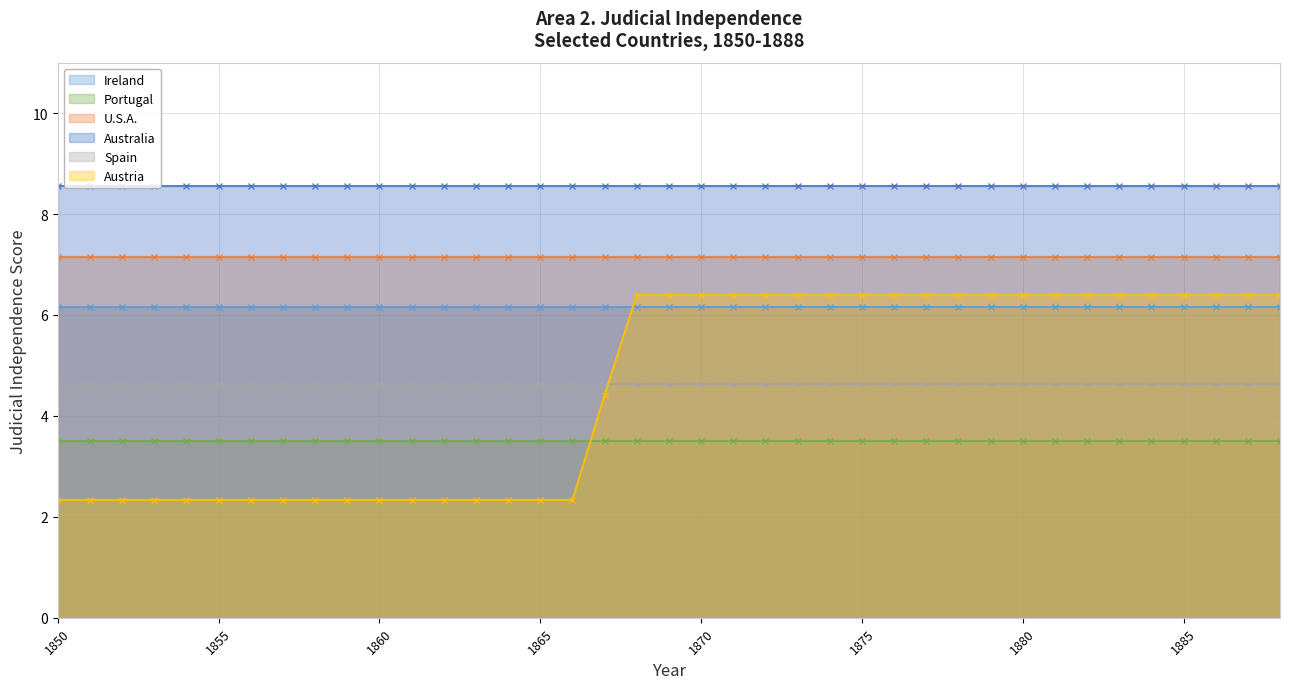

What is the total value across all series at 1867?

34.4